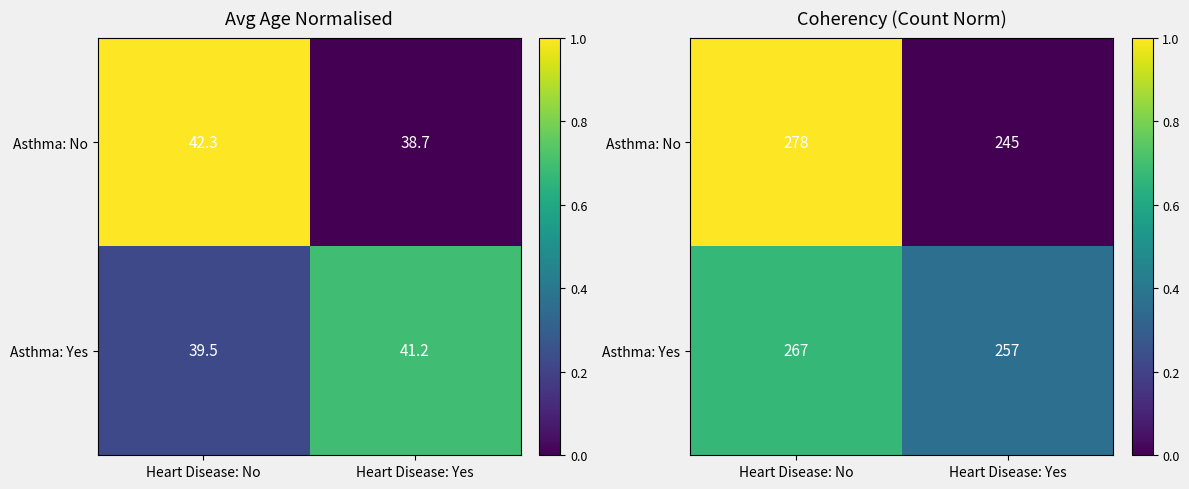

Is it true that Asthma: Yes equals 0.2 at Heart Disease: Yes?

False